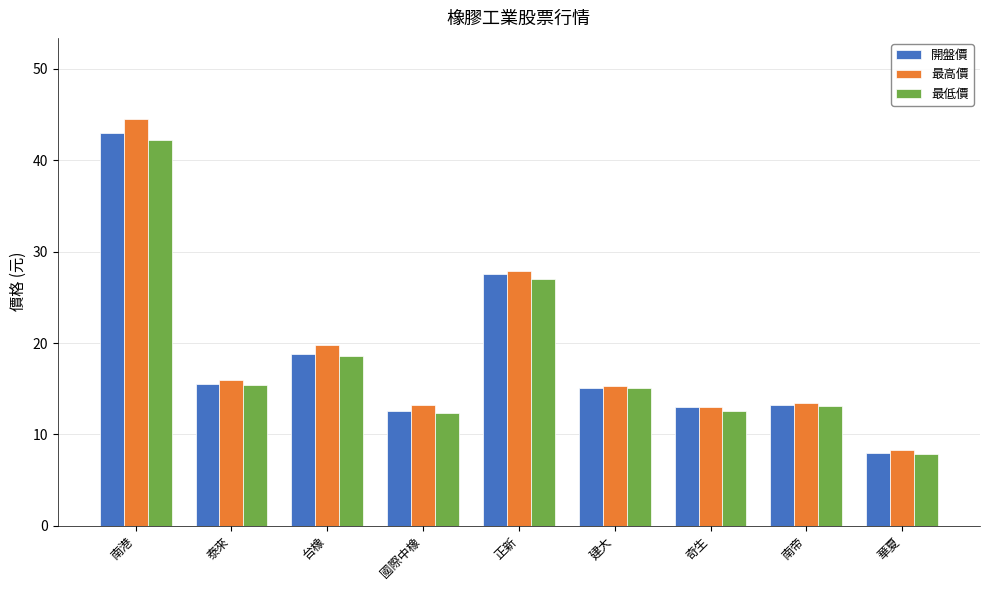

How many bars are there in total?

27